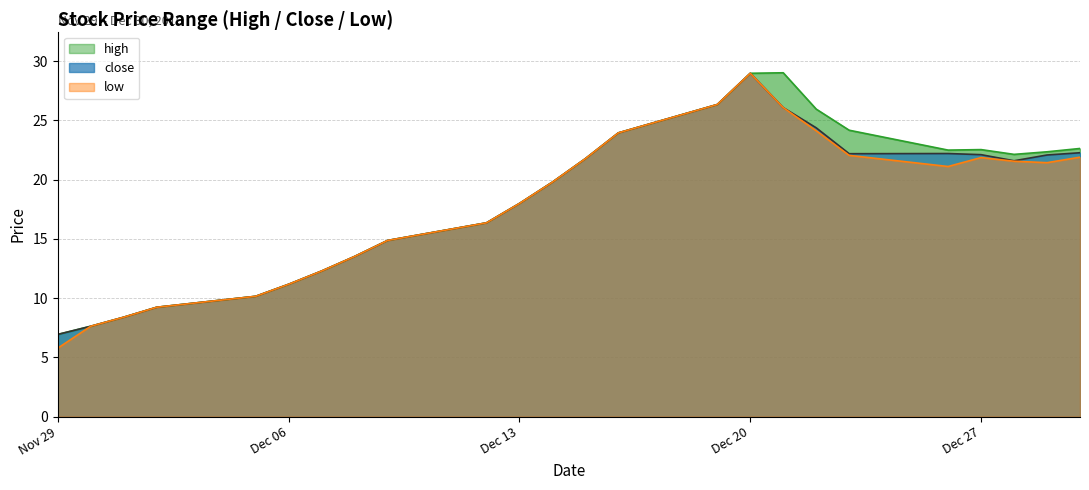

What is the sum of all close values?

432.3